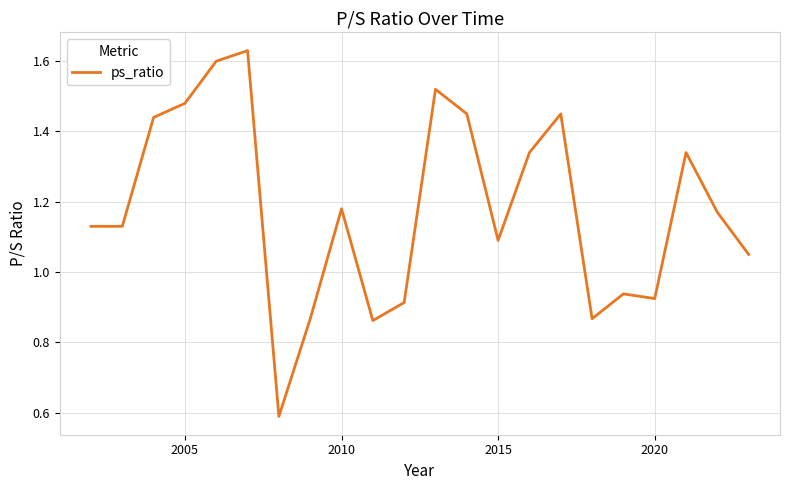

How many values exceed 1?

15